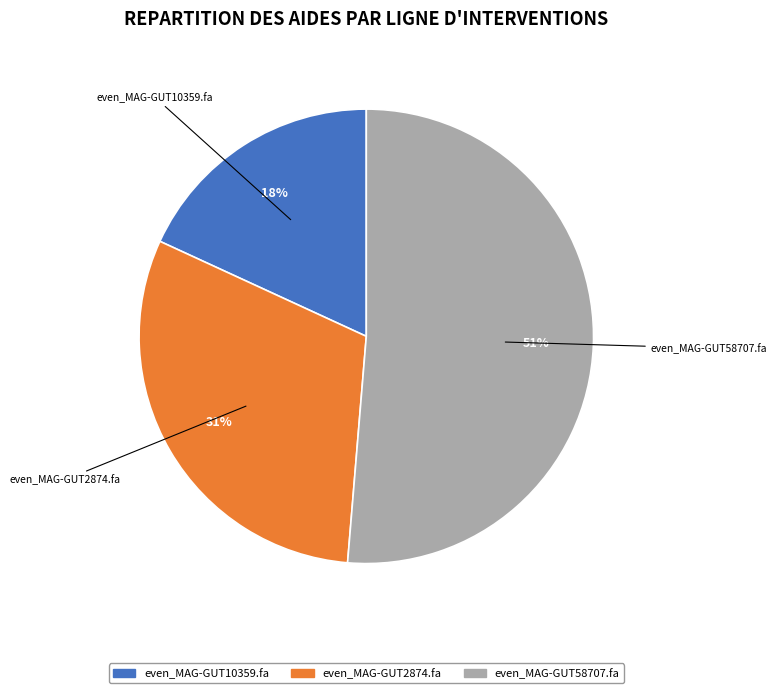

Which category has the smallest portion of the pie?

even_MAG-GUT10359.fa